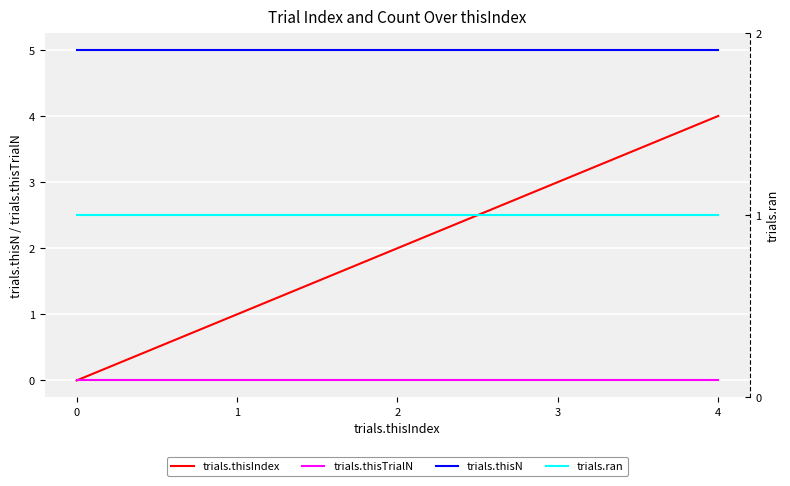

What is the maximum value for trials.thisN?

5